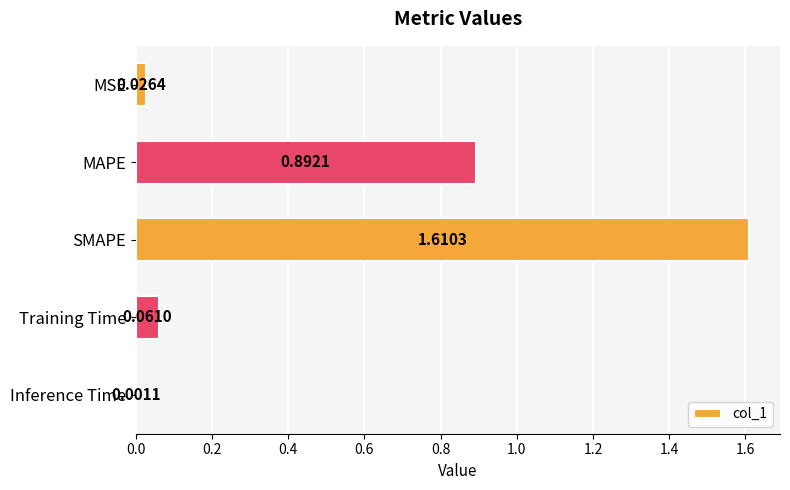

At which label is the value closest to 0?

Inference Time